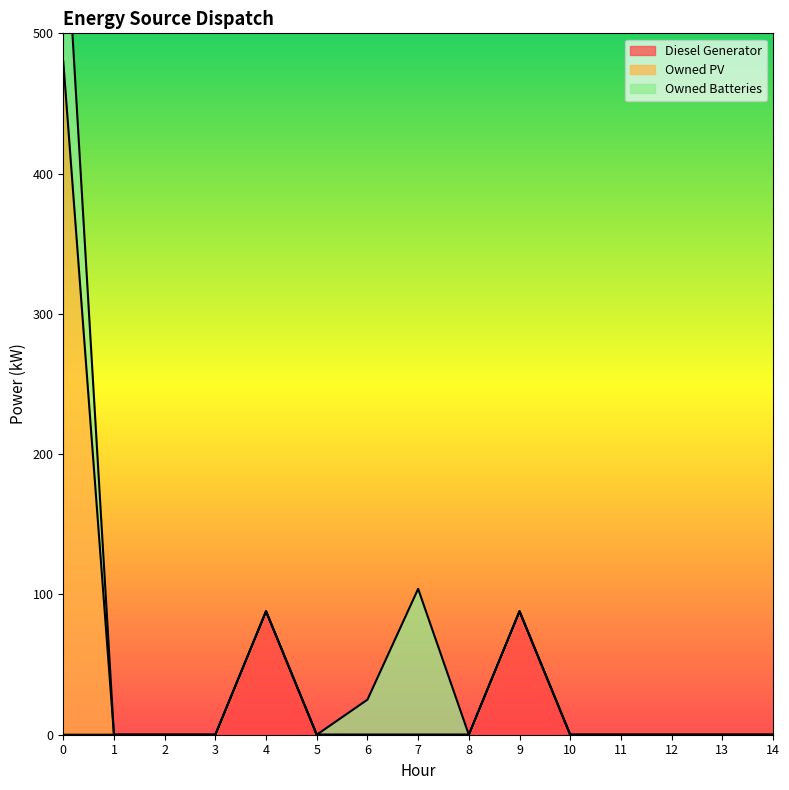

What is the difference between the maximum and minimum values in the Owned Batteries series?

130